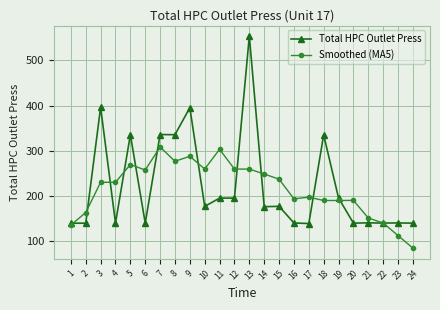

True or false: Smoothed (MA5) has more than 2 points higher than both neighbors.

True